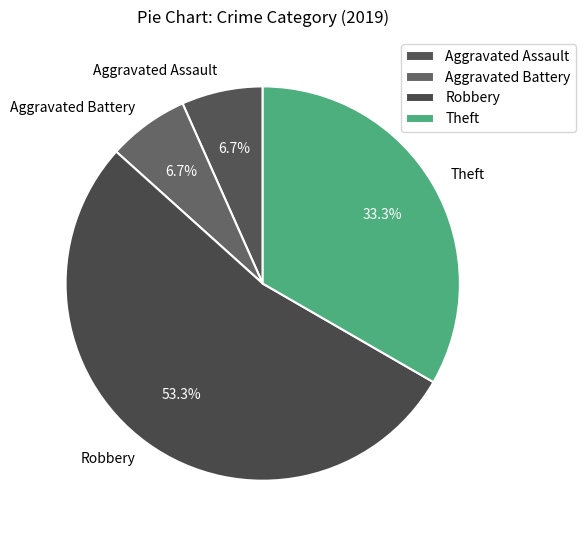

What is the total percentage of Theft and Aggravated Assault?

40.0%